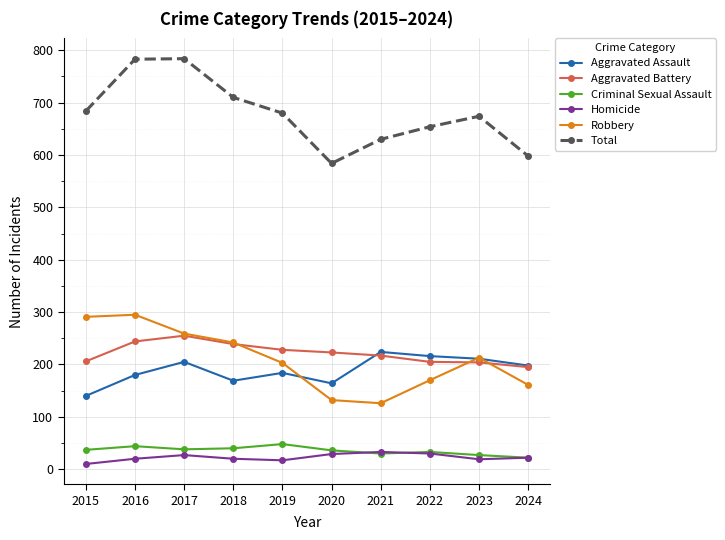

Read the Homicide value at 2017, to the nearest 5.

25